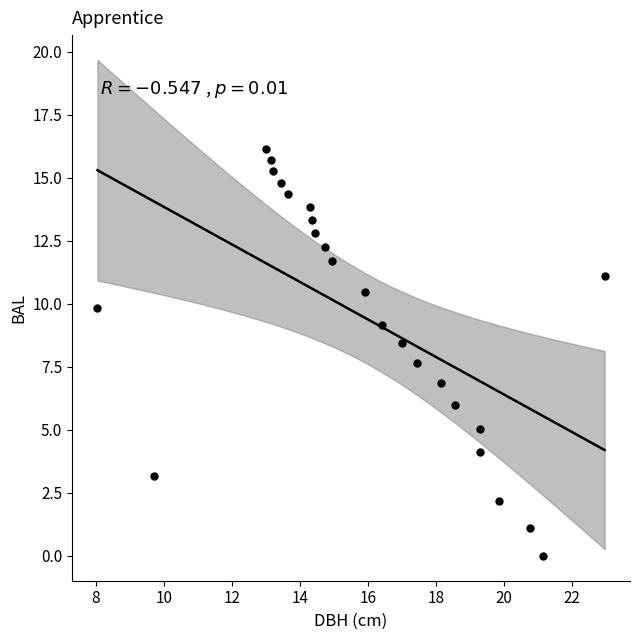

What is the range of Y values (max minus min)?

16.1